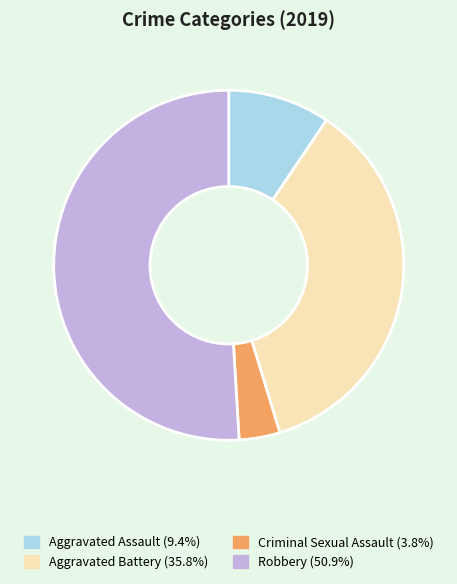

Which has a higher value, Criminal Sexual Assault or Aggravated Battery?

Aggravated Battery